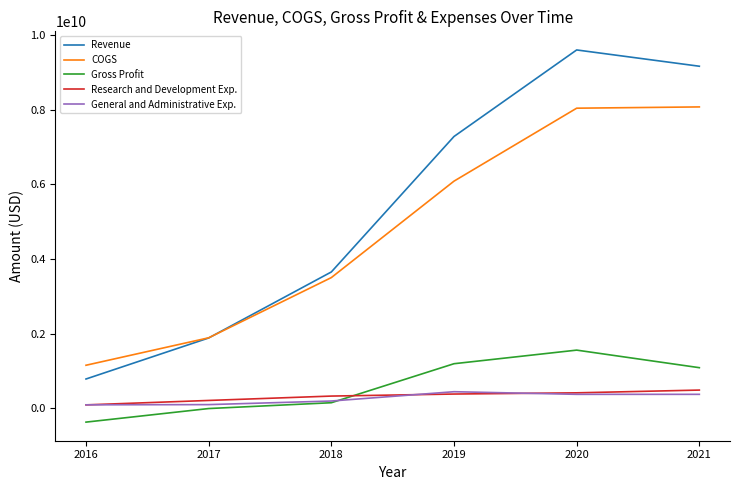

Which series has the largest range (max minus min)?

Revenue